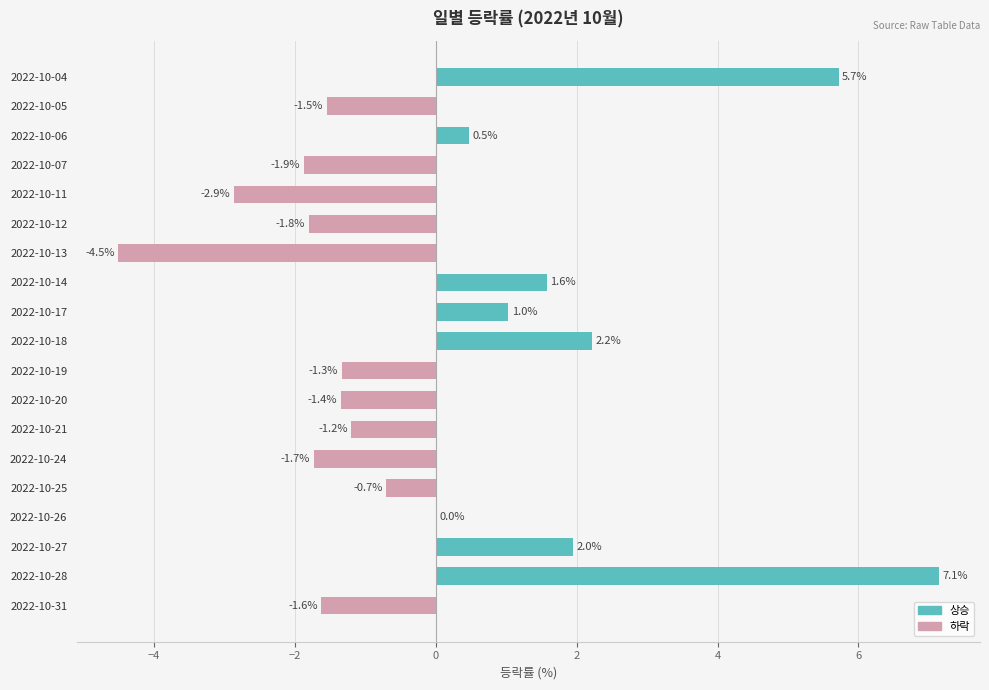

Count the number of data series in this chart.

1